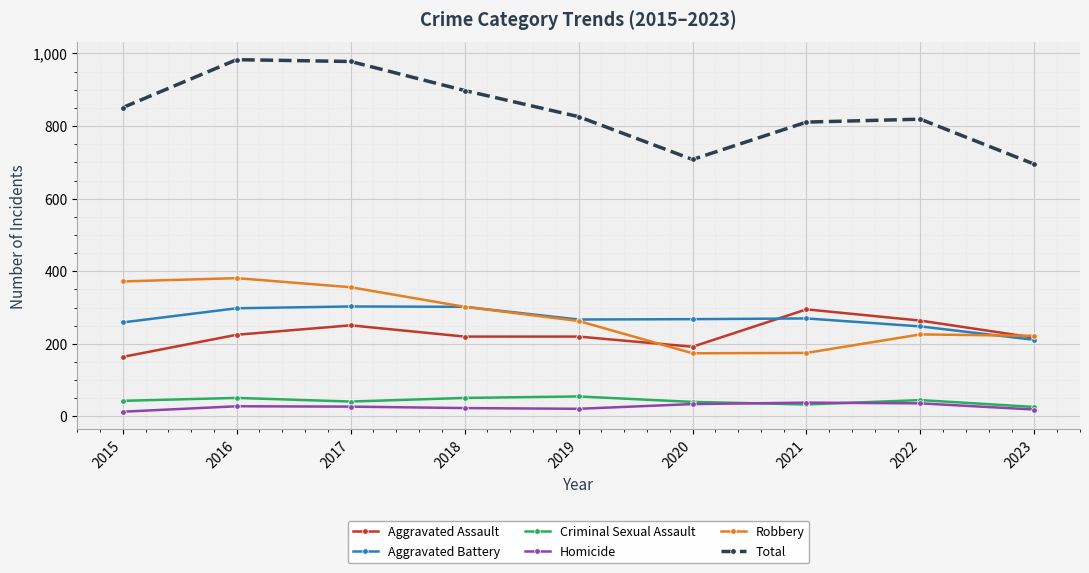

At how many categories does at least one series exceed 778?

7